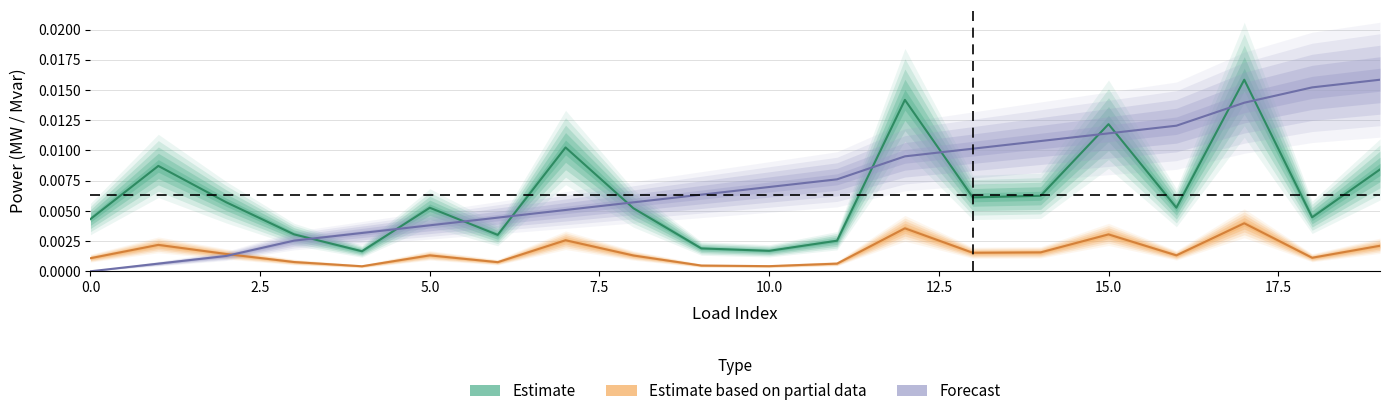

Is the value of q_mvar at 12 greater than the value of p_mw at 13?

No